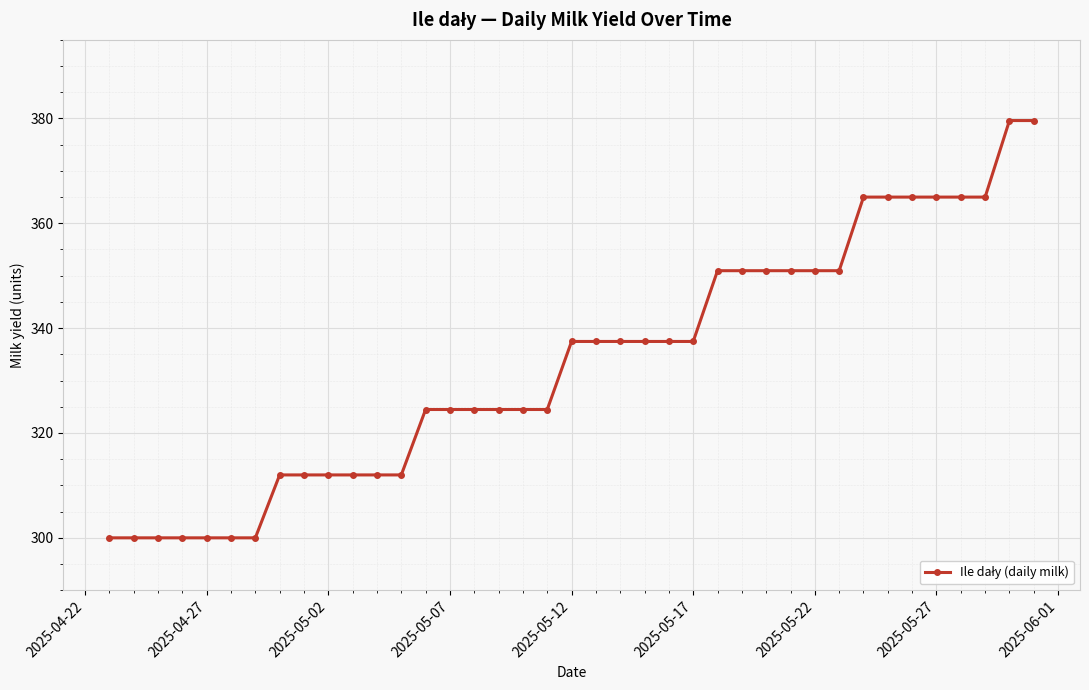

What is the greatest value displayed?

379.6